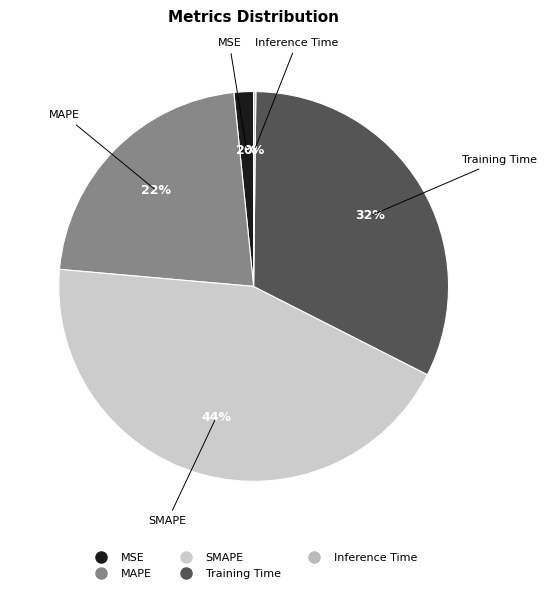

The SMAPE slice represents 44% of the pie. True or false?

True